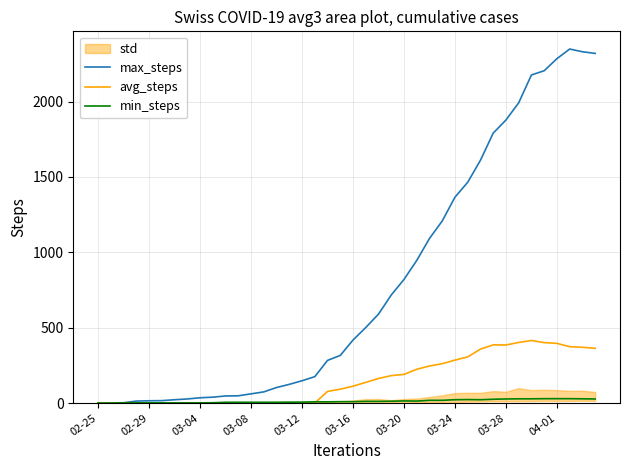

What is the average value of the max_steps series?

790